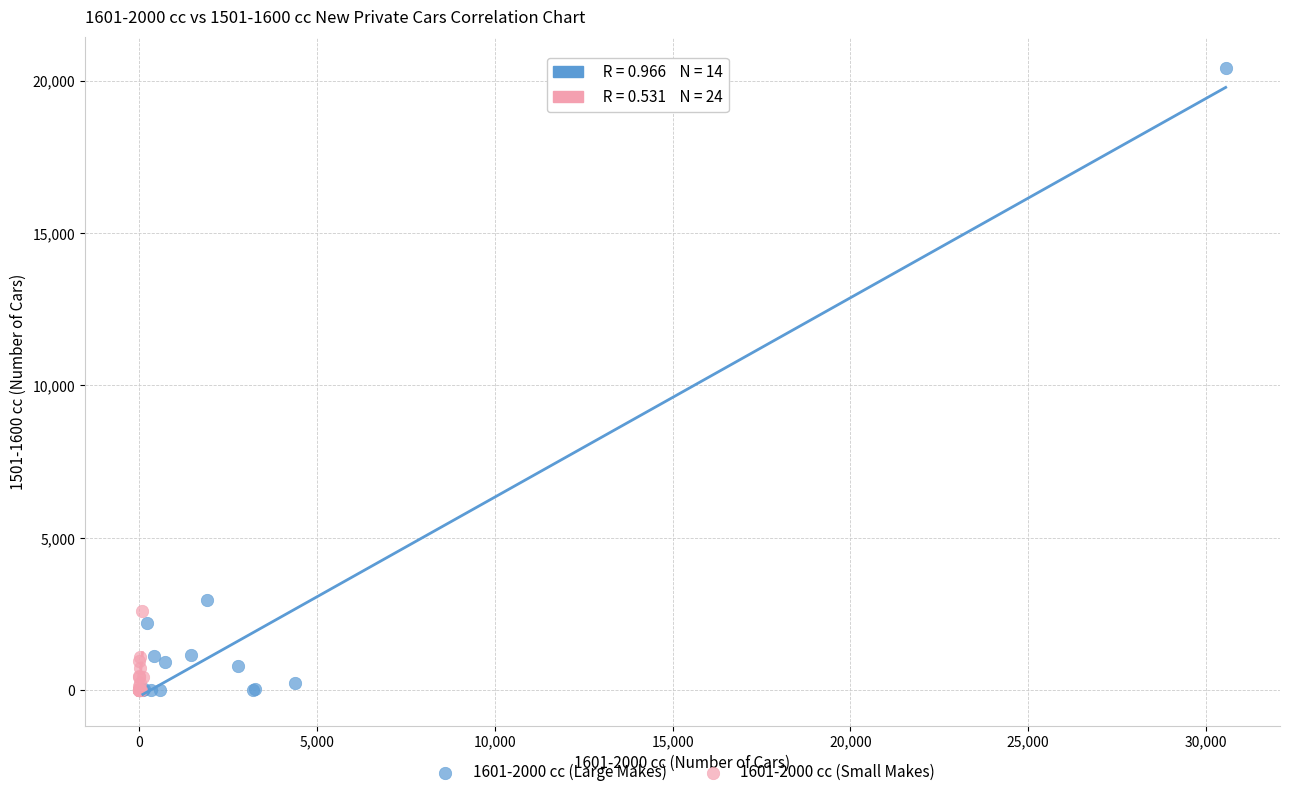

Which series has the largest Y range (max minus min)?

1601-2000 cc (Large Makes)